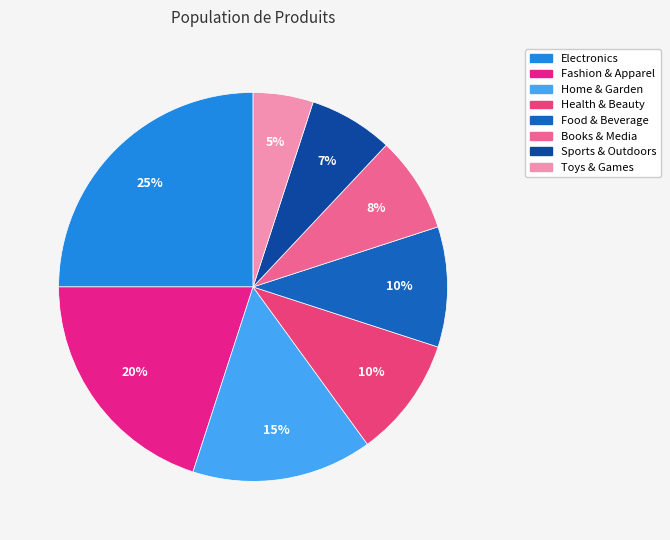

How many segments does this pie chart have?

8